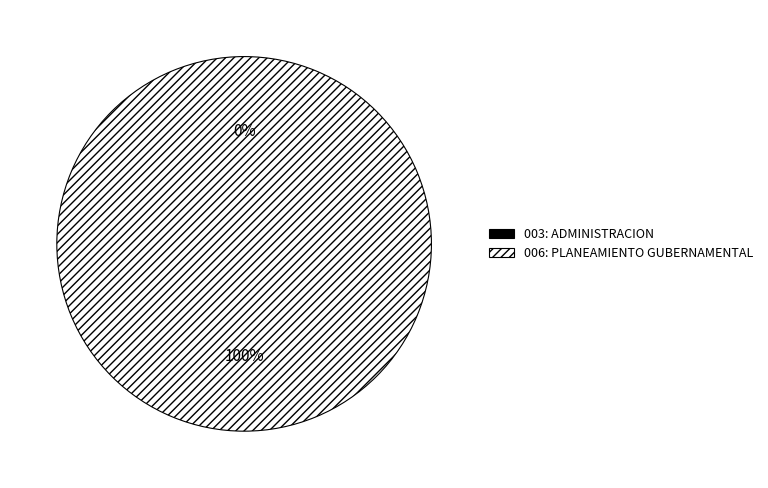

To the nearest percent, what is the difference between the largest and smallest slice percentages?

100%